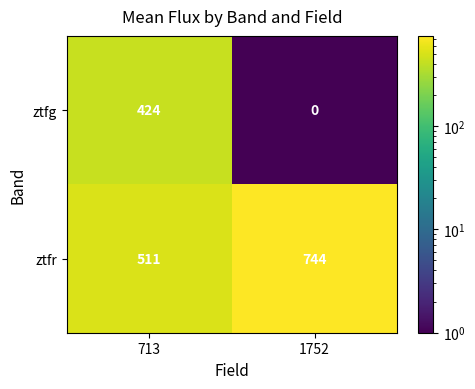

Reading left to right, list all the values displayed in this chart.

ztfg: 713=424	1752=0
ztfr: 713=511	1752=744